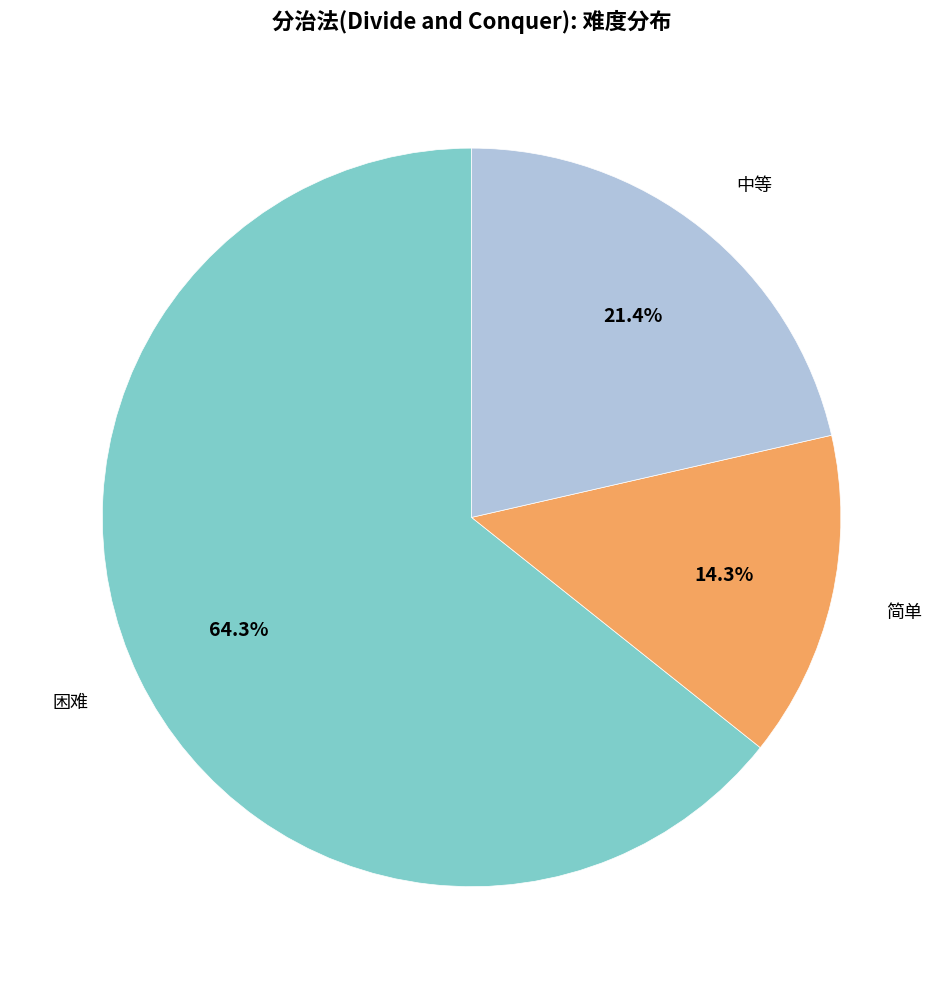

Is there any slice that represents more than half of the pie?

Yes